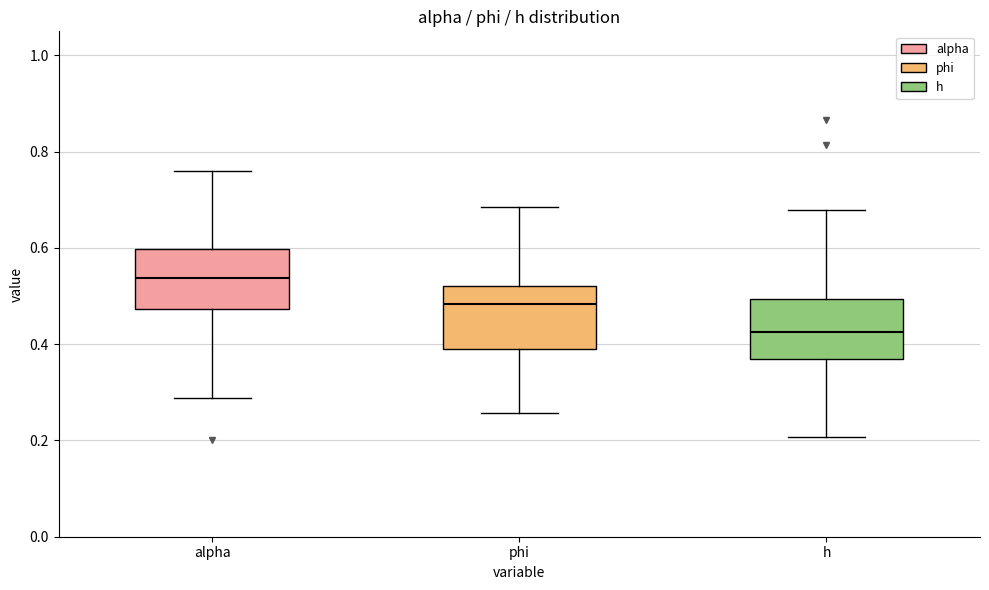

Reading left to right, transcribe this box plot: for each box, give where its median line is, the range the box spans, and where its two whiskers end, as read against the y-axis. The values are not printed on the chart, so give them approximately, as read against the axis.

alpha: median 0.54, box 0.48 to 0.60, whiskers 0.28 to 0.76
phi: median 0.48, box 0.38 to 0.52, whiskers 0.26 to 0.68
h: median 0.42, box 0.36 to 0.50, whiskers 0.20 to 0.68